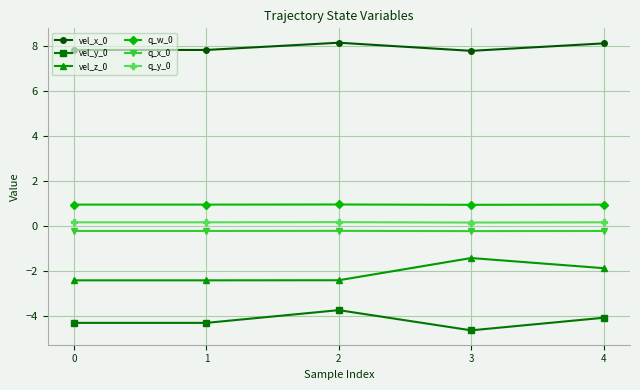

What is the greatest value displayed?

8.2